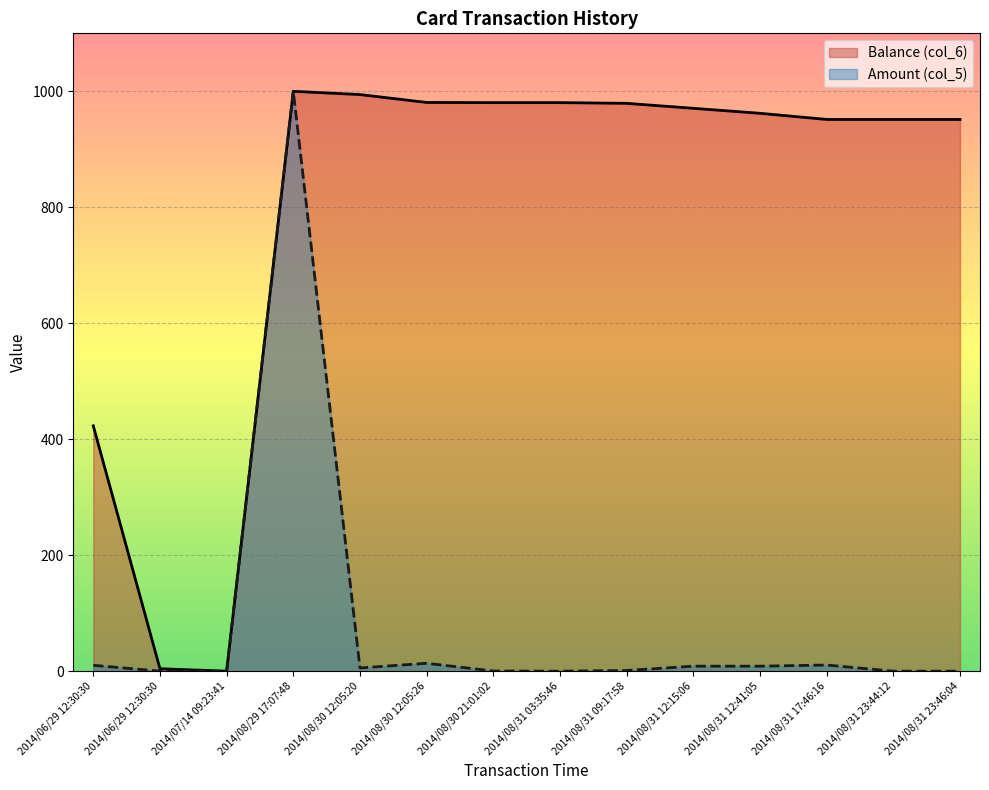

What is the label of the 14th point from the left?

2014/08/31 23:46:04